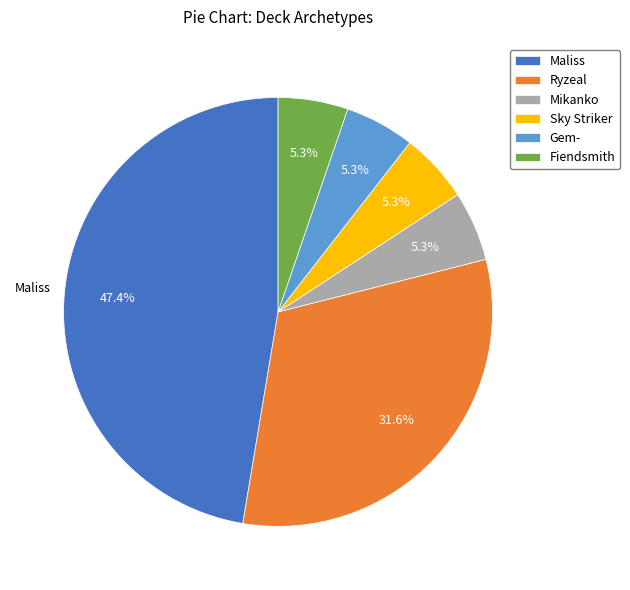

What percentage do Gem- and Maliss together represent?

52.6%